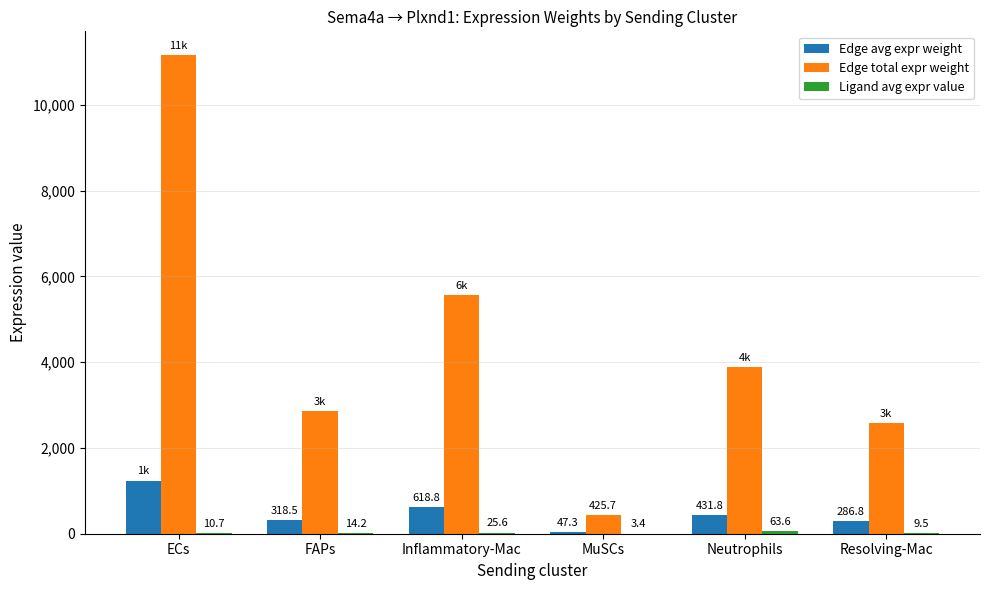

Is the value of Edge total expr weight at FAPs greater than the value of Edge avg expr weight at Neutrophils?

Yes